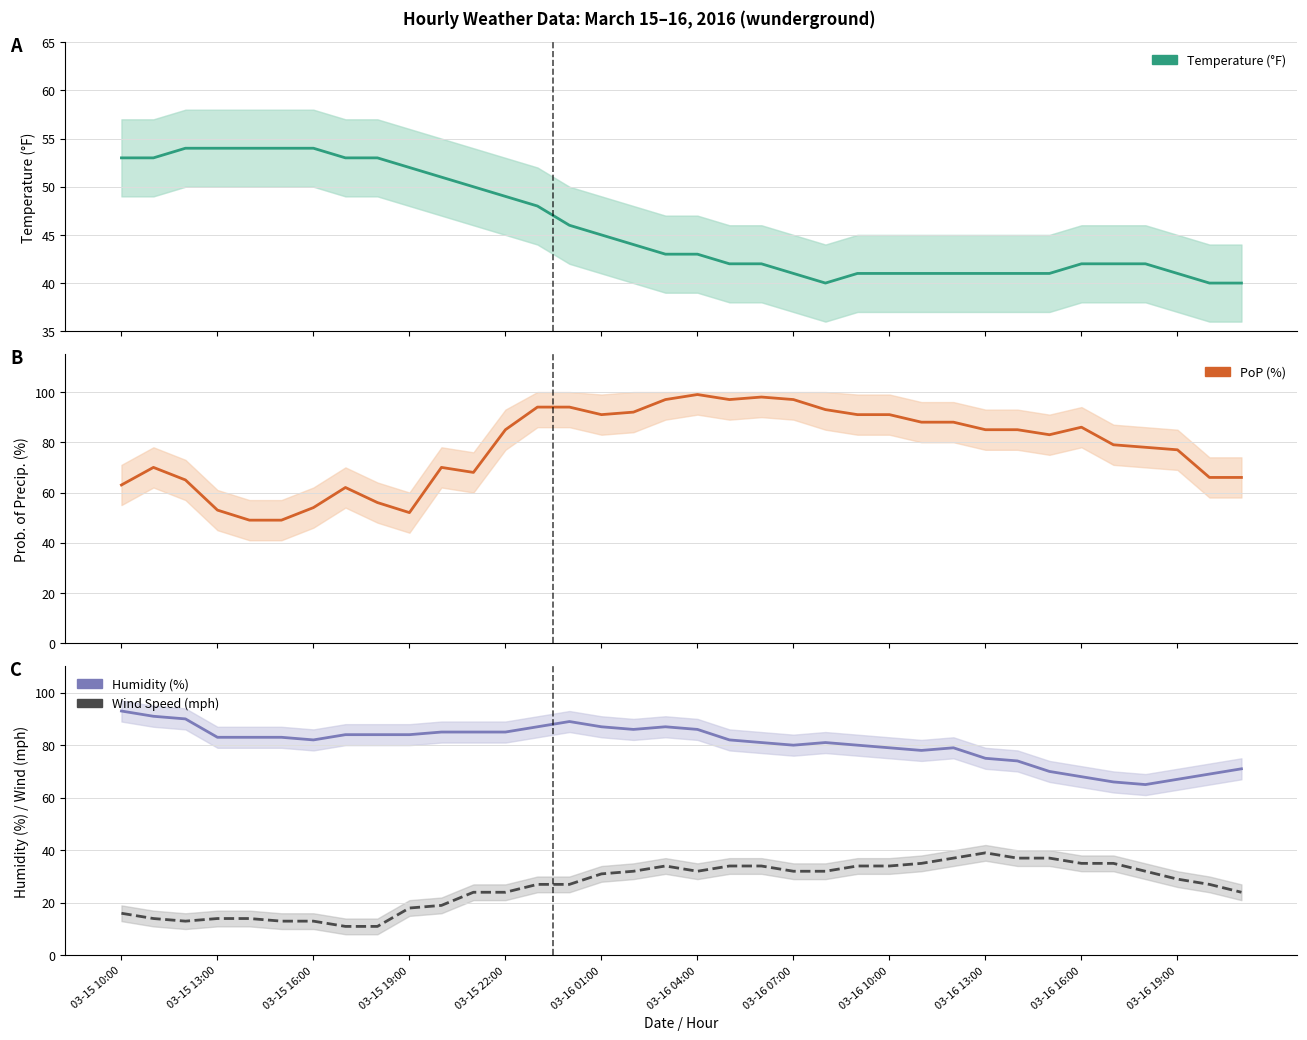

Is the value of pop at 27 greater than the value of wspd at 03-16 19:00?

Yes